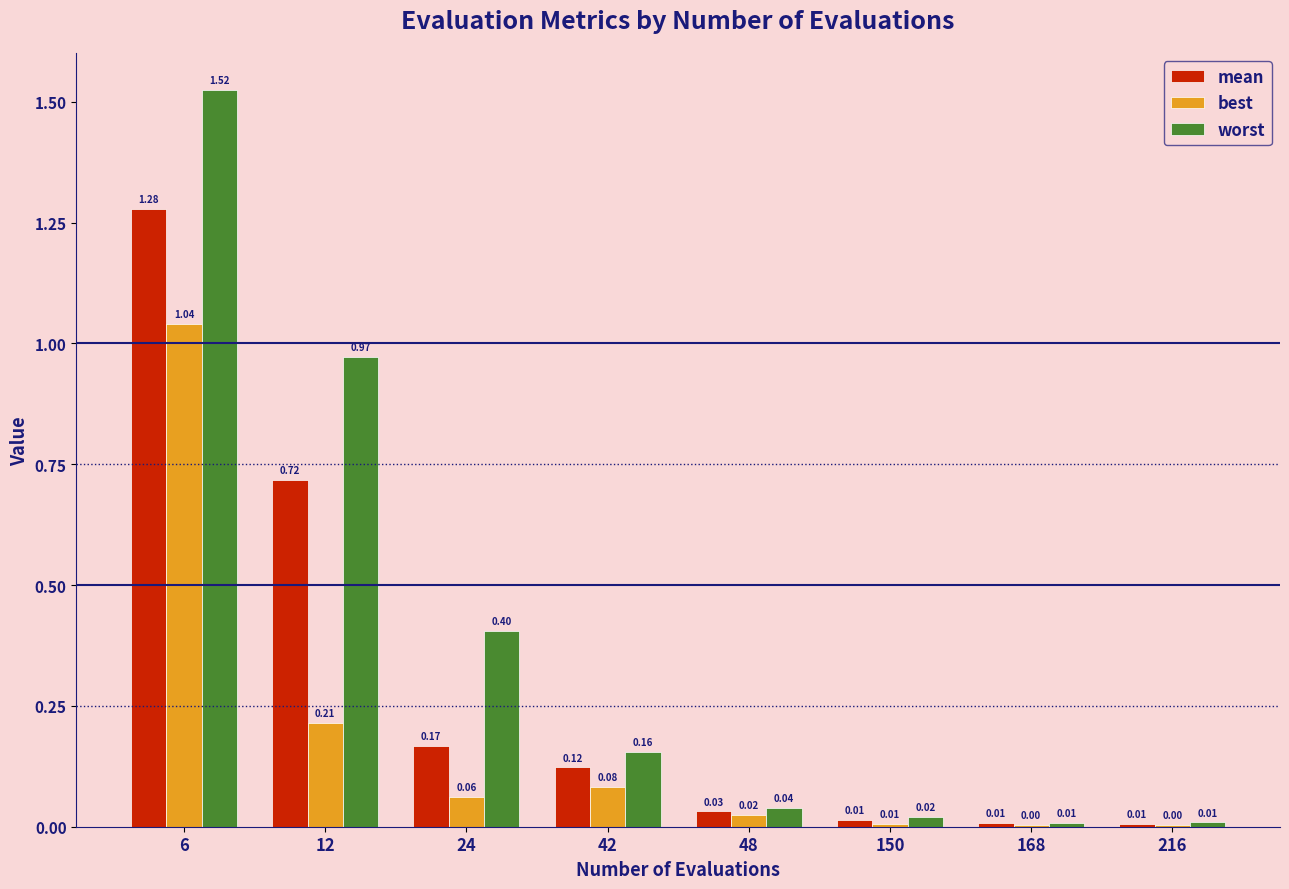

Which series changed the most between 24 and 216?

worst